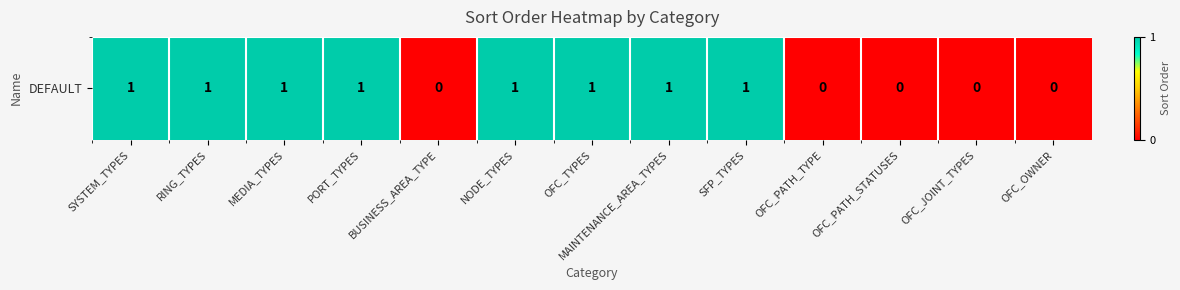

What is the change in value from MEDIA_TYPES to OFC_OWNER?

-1